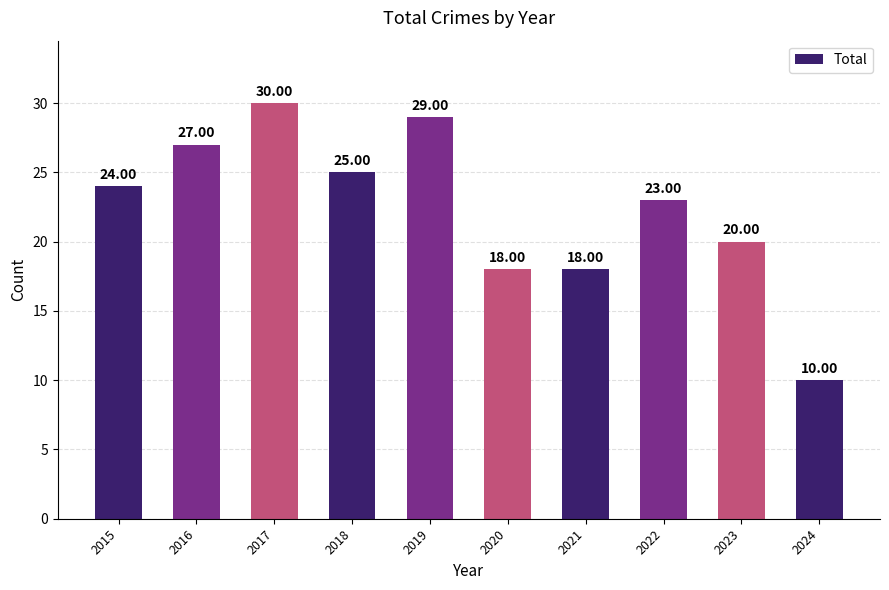

What is the difference between the maximum and minimum values?

20